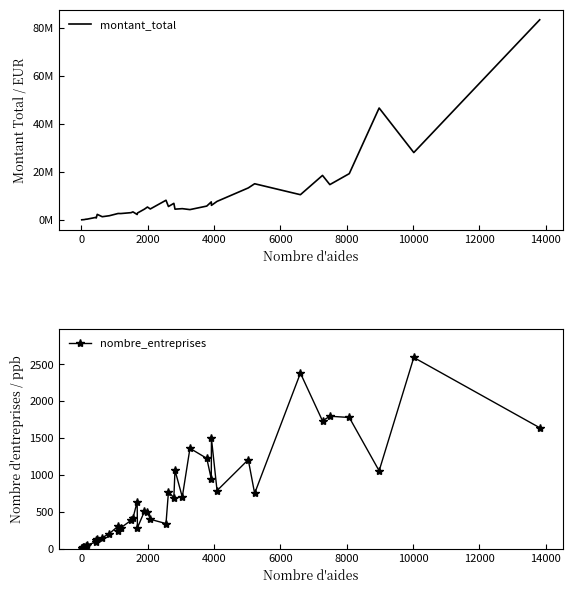

True or false: nombre_entreprises and montant_total intersect in this chart.

False